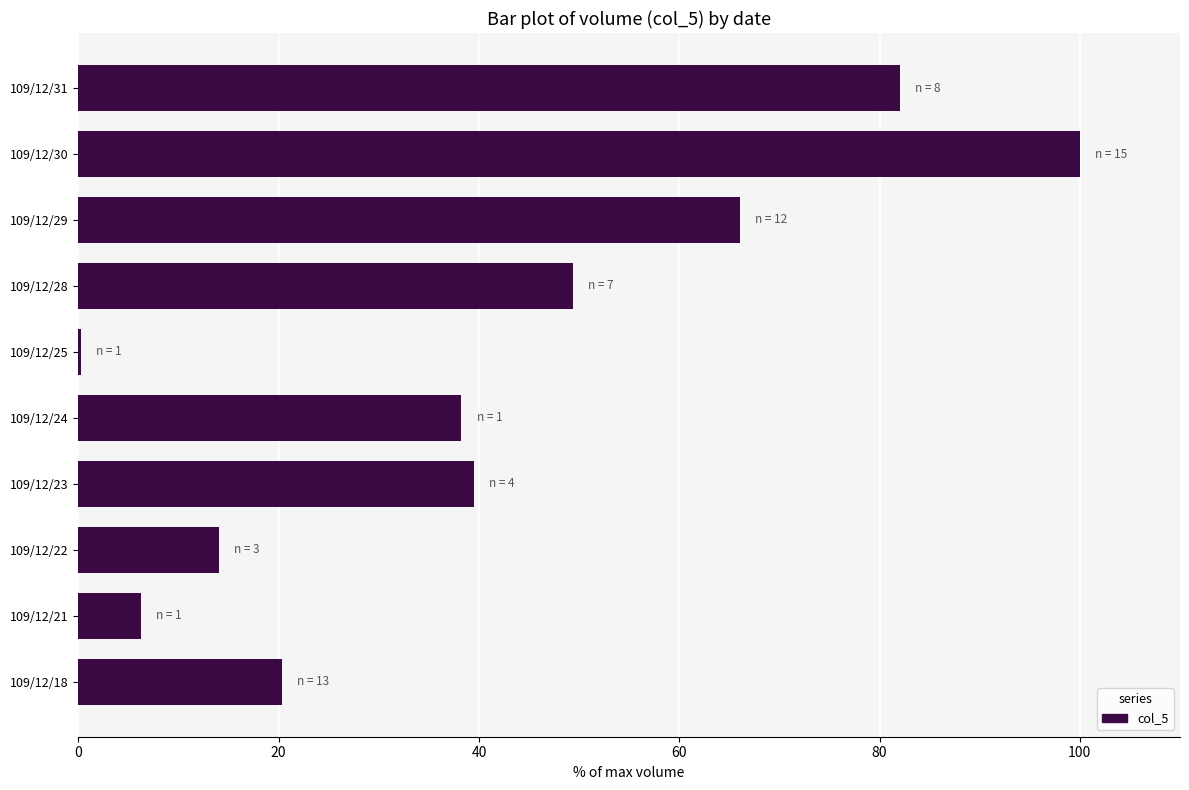

True or false: the data shows 22.3 at 109/12/22.

False